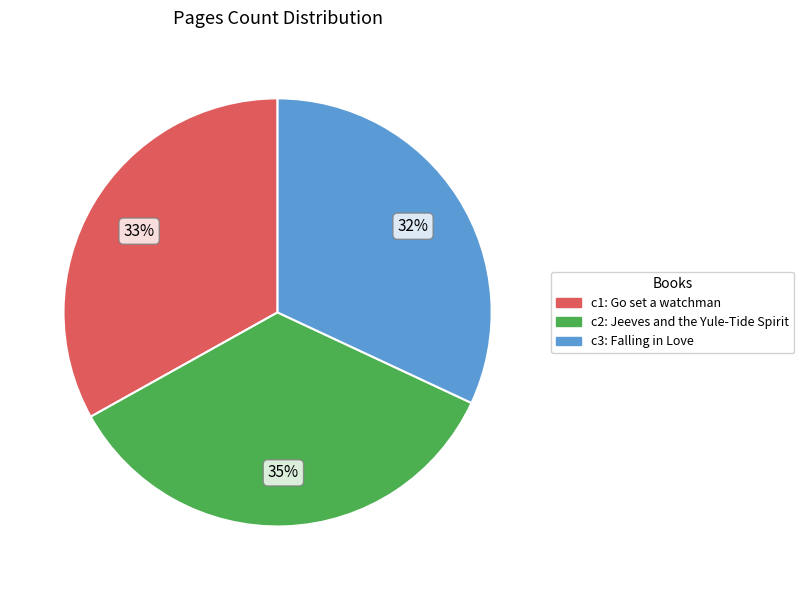

To the nearest percent, what is the difference between the largest and smallest slice percentages?

3%